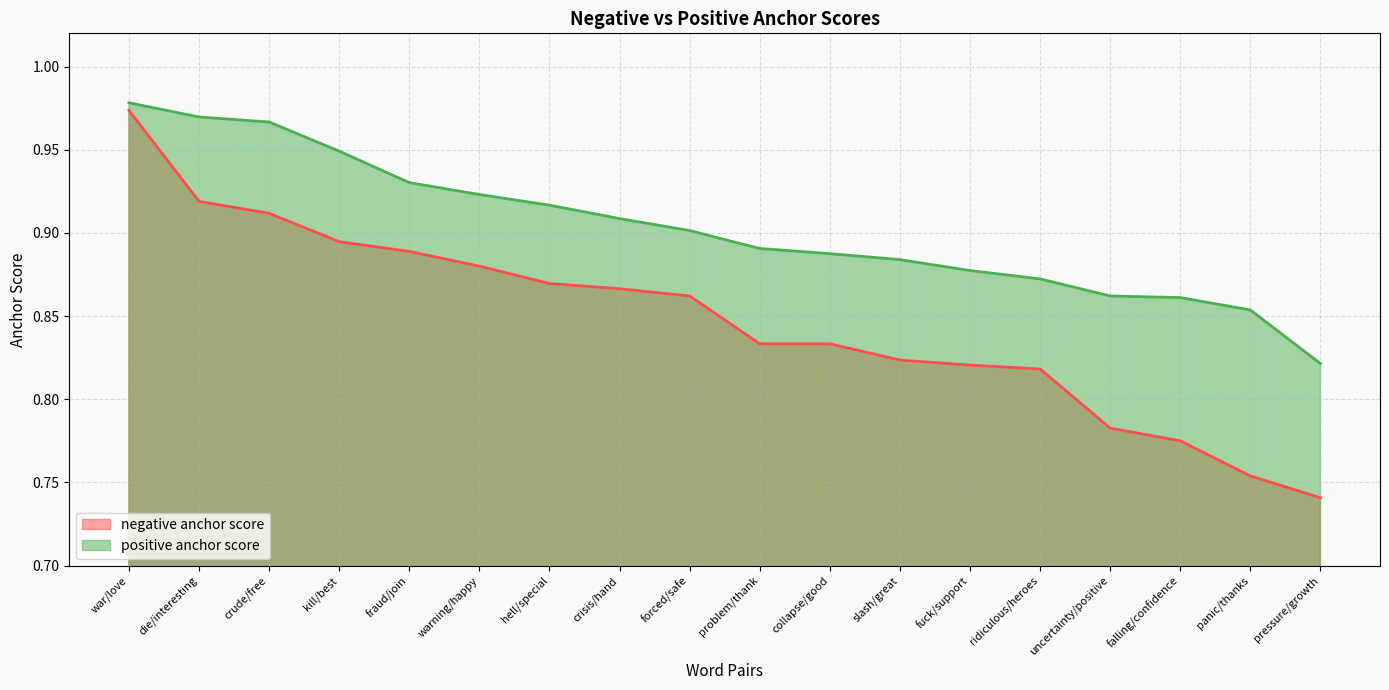

Rank the categories by negative anchor score value from highest to lowest.

war/love, die/interesting, crude/free, kill/best, fraud/join, warning/happy, hell/special, crisis/hand, forced/safe, problem/thank, collapse/good, slash/great, fuck/support, ridiculous/heroes, uncertainty/positive, falling/confidence, panic/thanks, pressure/growth